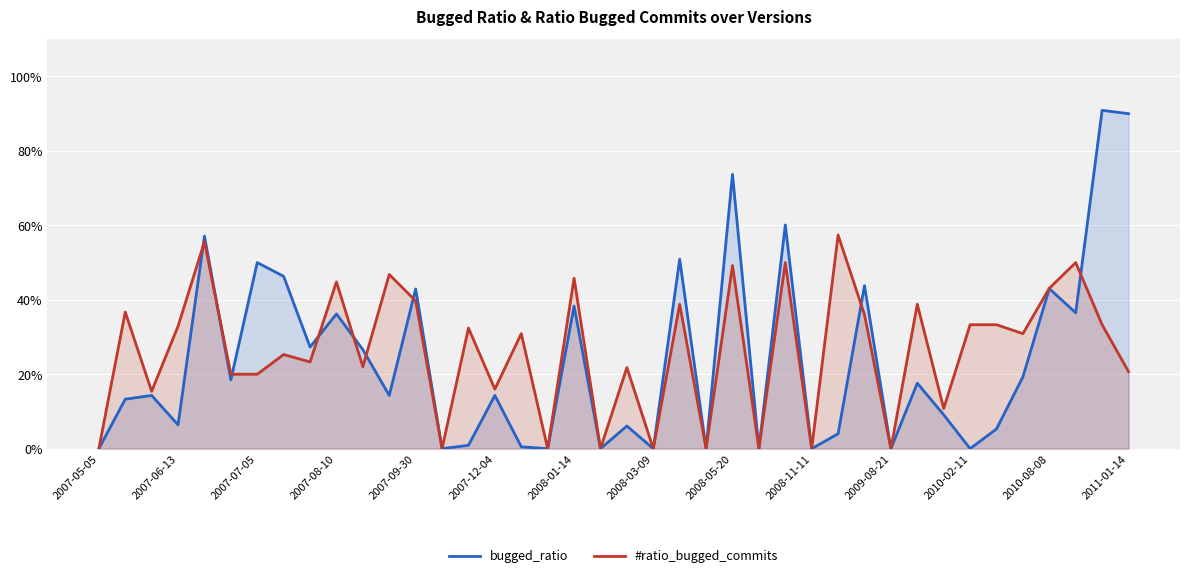

How many interior local peaks does the #ratio_bugged_commits series have?

15